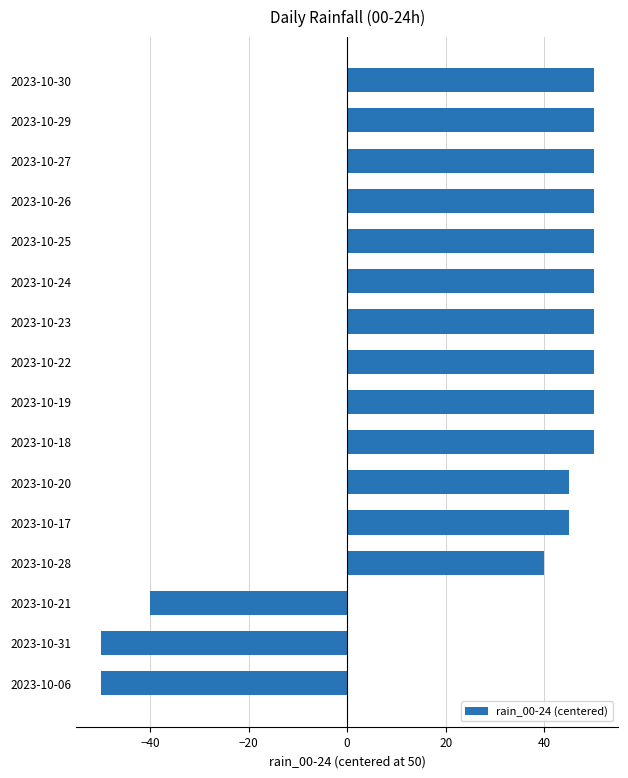

Does the chart contain any negative values?

Yes